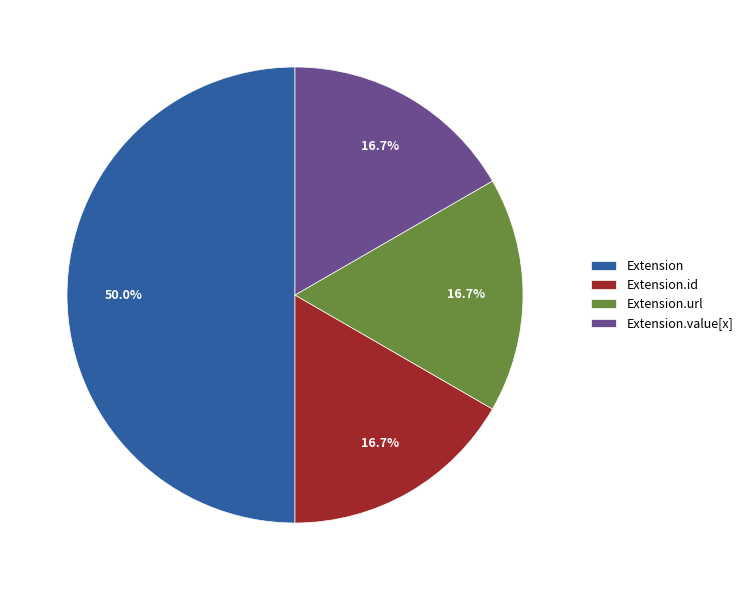

Does Extension.url represent more than half of the total?

No